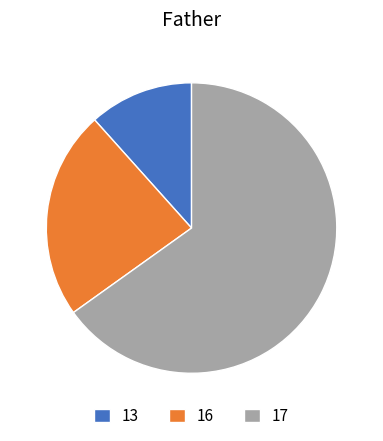

Does 17 account for over 50% of the chart?

Yes